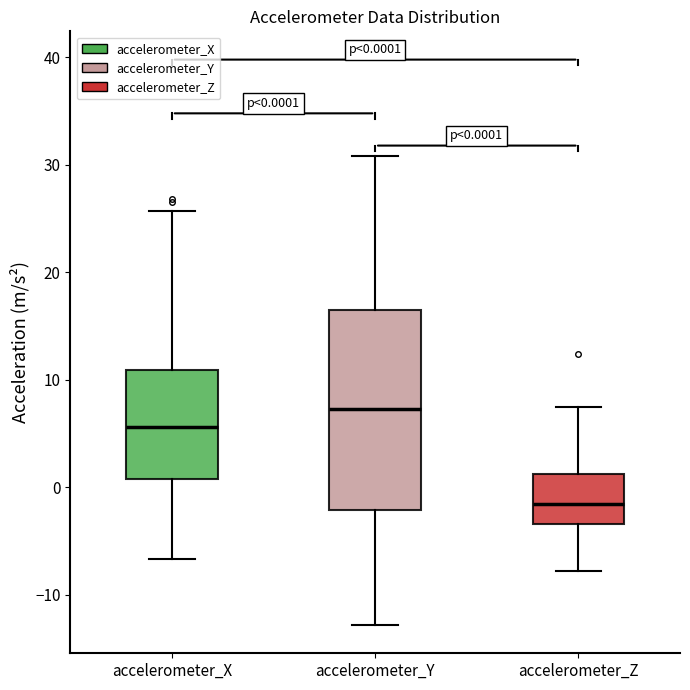

Which box has the lowest median line?

accelerometer_Z